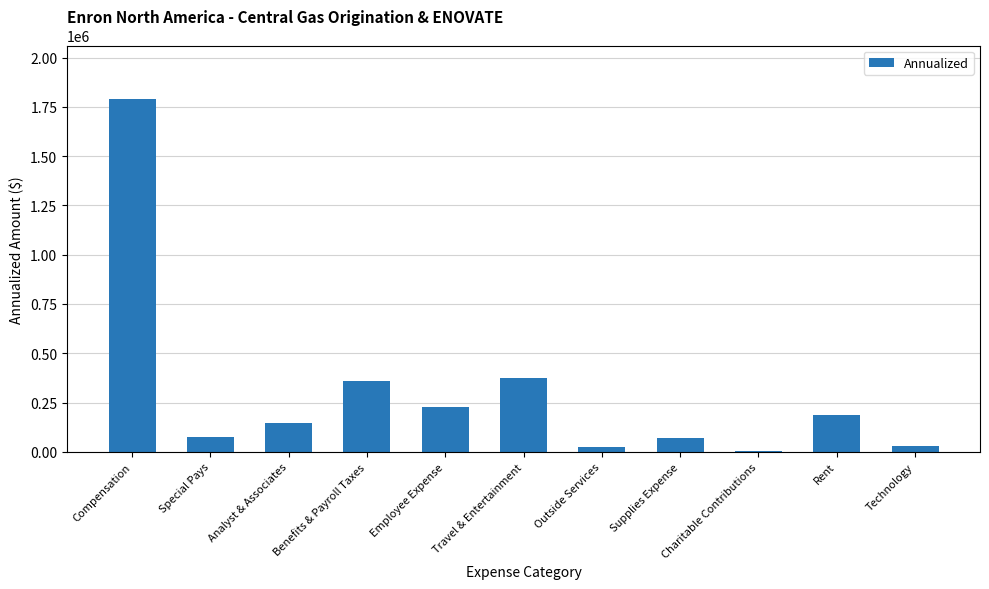

What is the label of the 10th bar from the right?

Special Pays